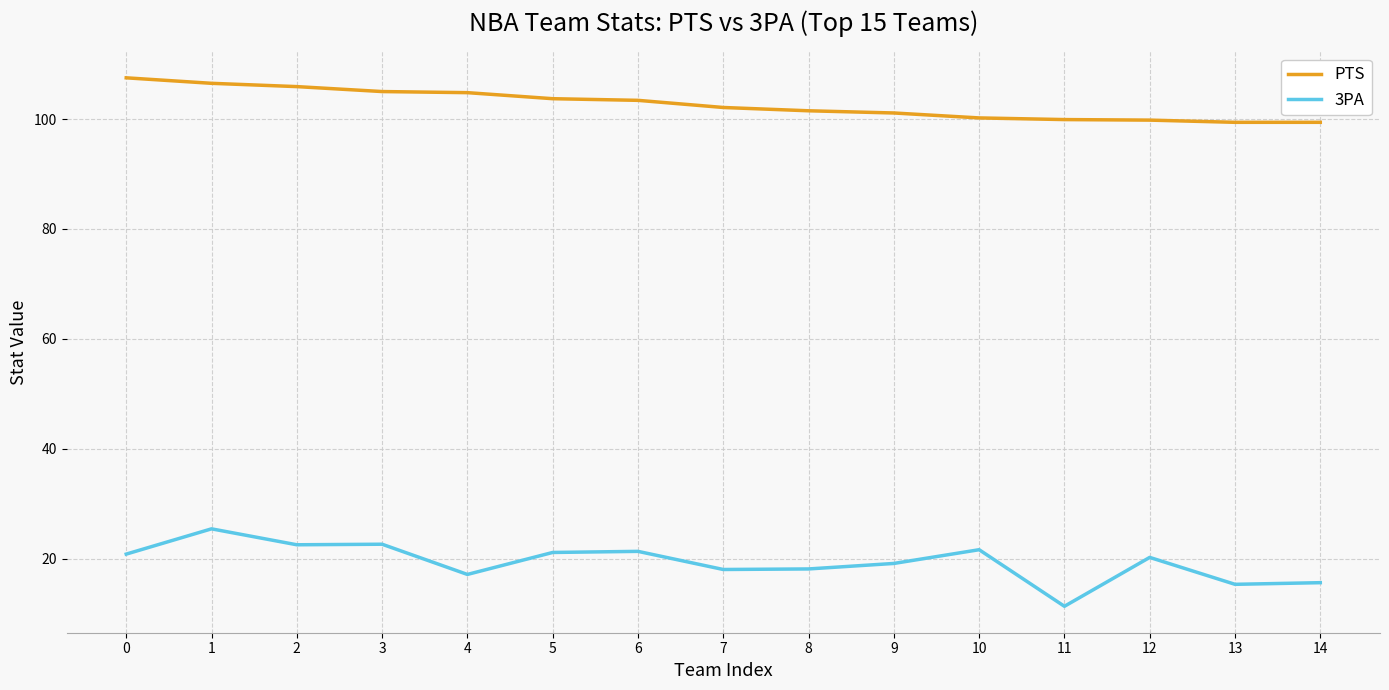

Which series has the largest range (max minus min)?

3PA